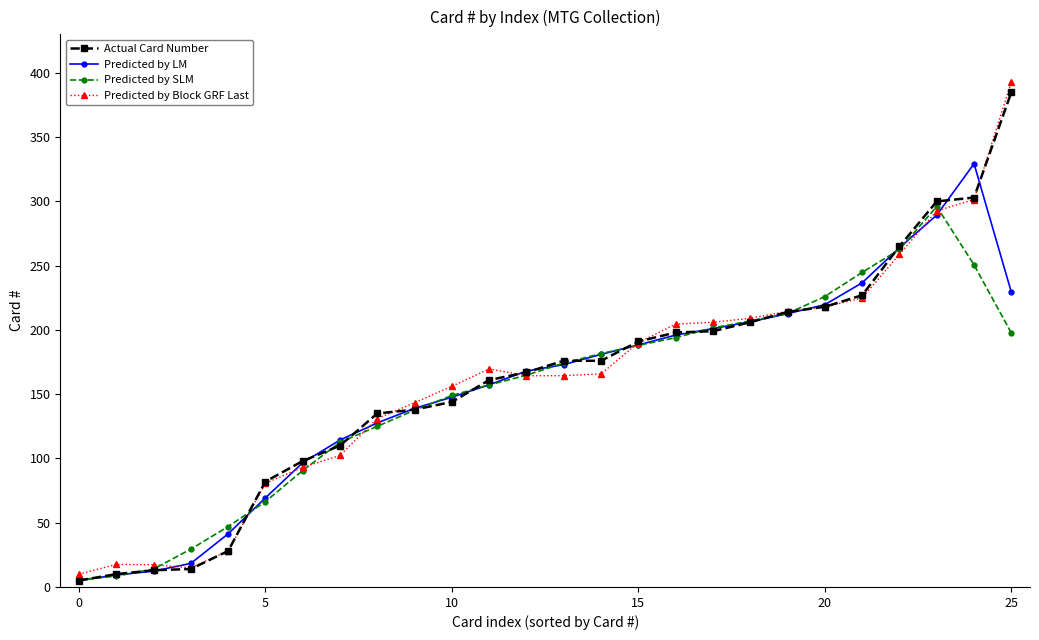

True or false: Predicted by Block GRF Last has more than 0 interior local peaks.

True